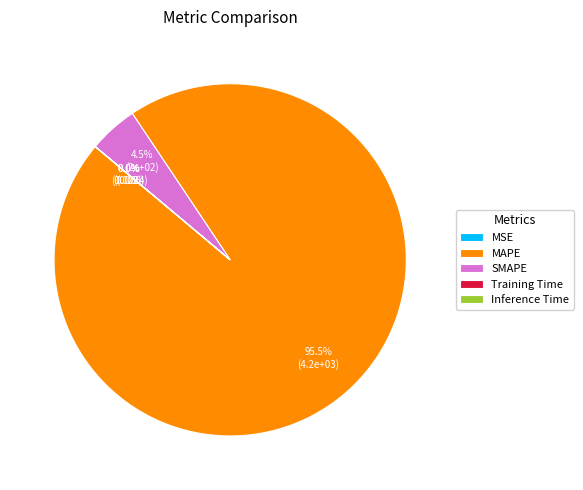

Do MAPE and SMAPE together represent more than half of the pie?

Yes